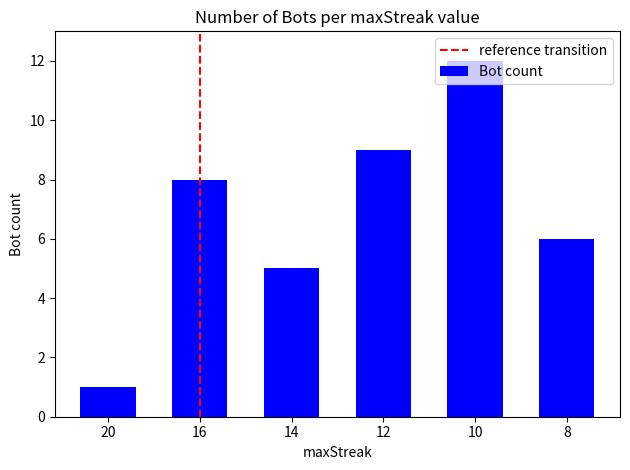

What is the average value?

7